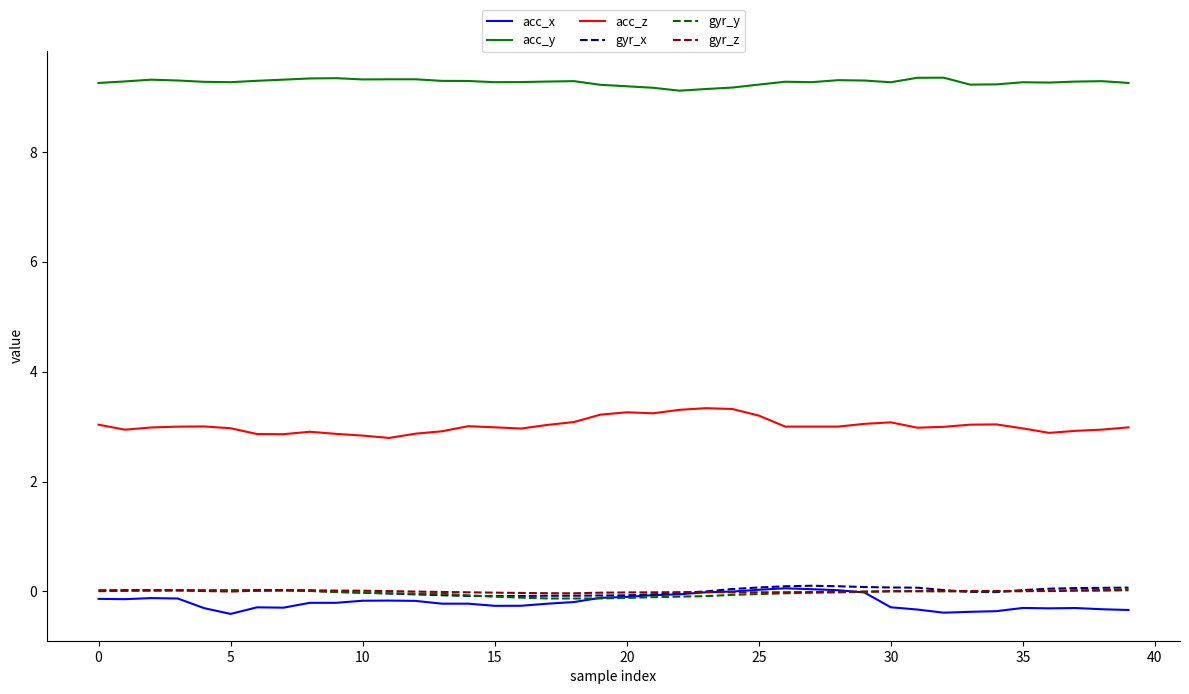

True or false: gyr_y and acc_z intersect in this chart.

False